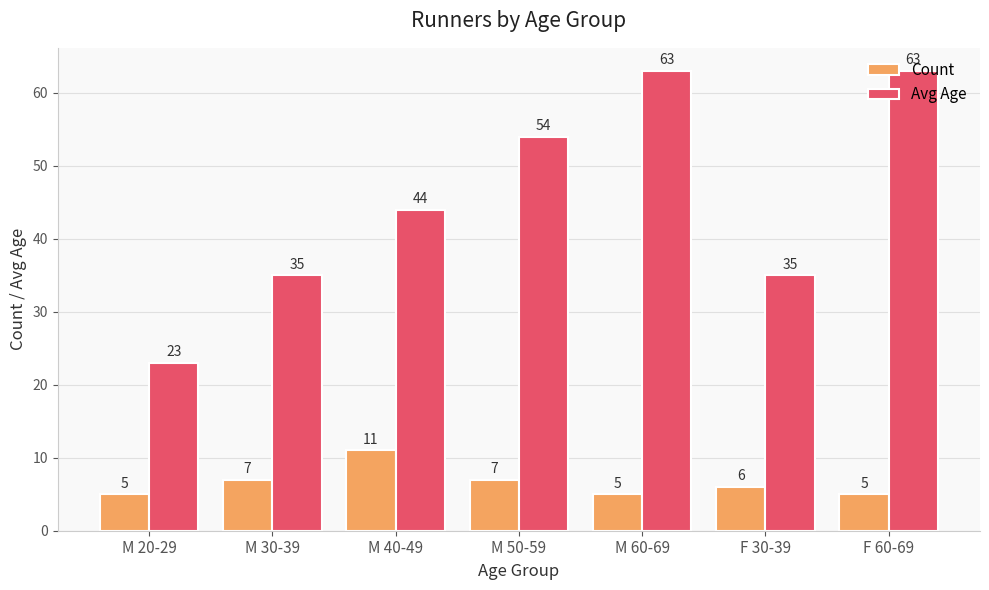

What position from the left is F 60-69?

7